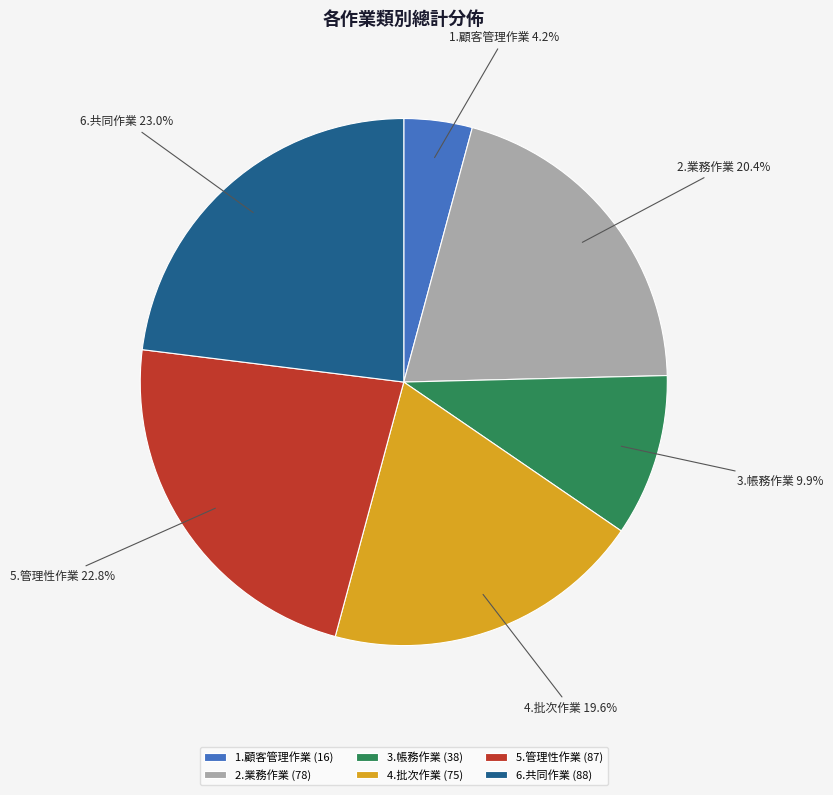

How many segments does this pie chart have?

6